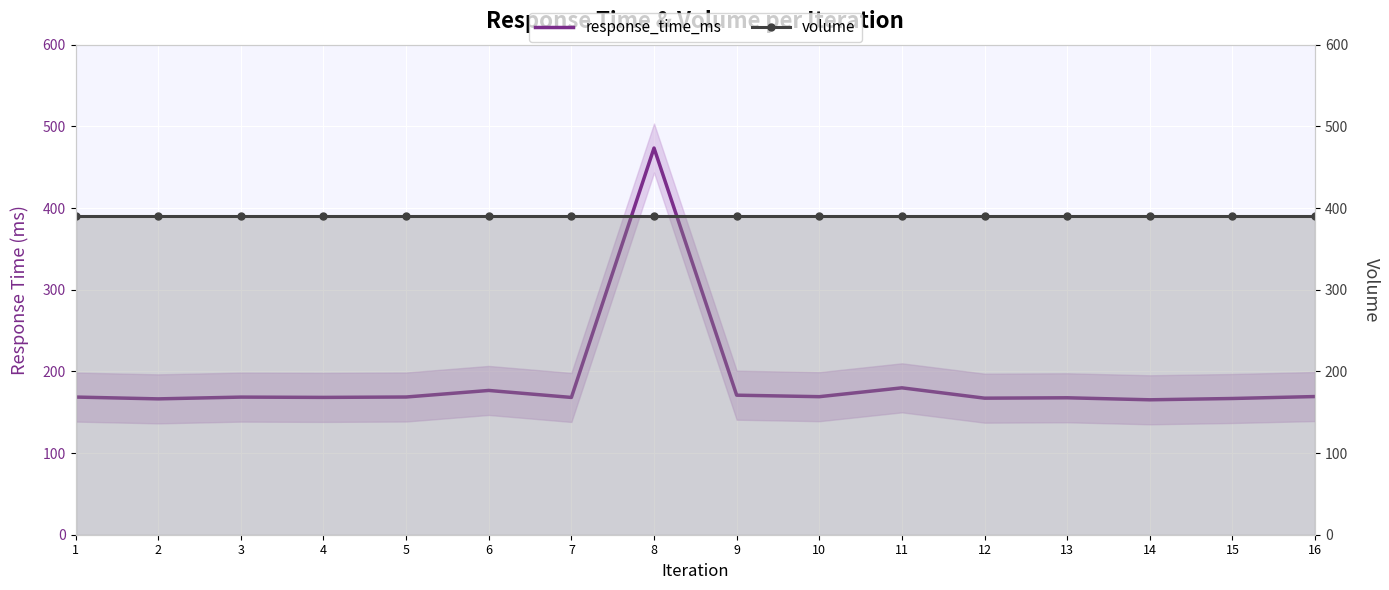

List the labels in order of volume value, largest first.

1, 2, 3, 4, 5, 6, 7, 8, 9, 10, 11, 12, 13, 14, 15, 16